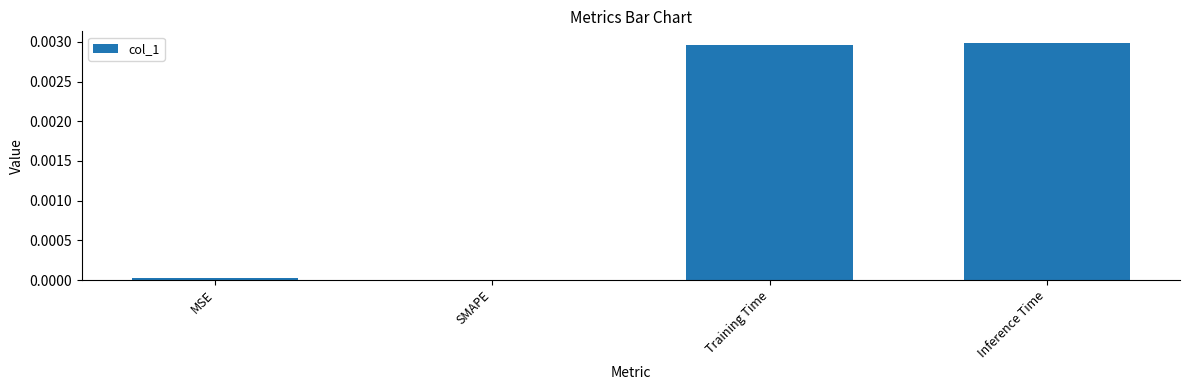

Count the number of categories in the chart.

4